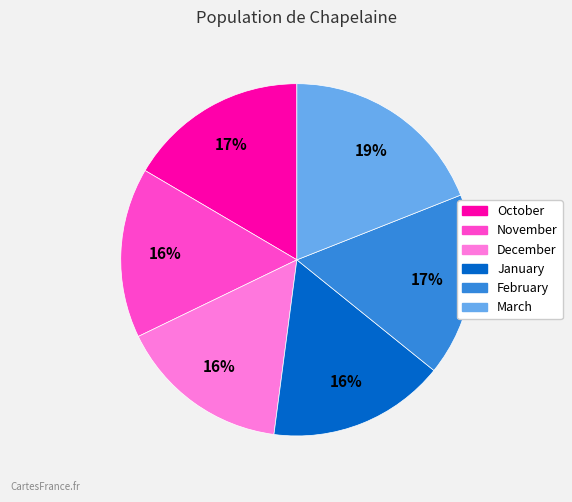

Between March and January, which is larger?

March